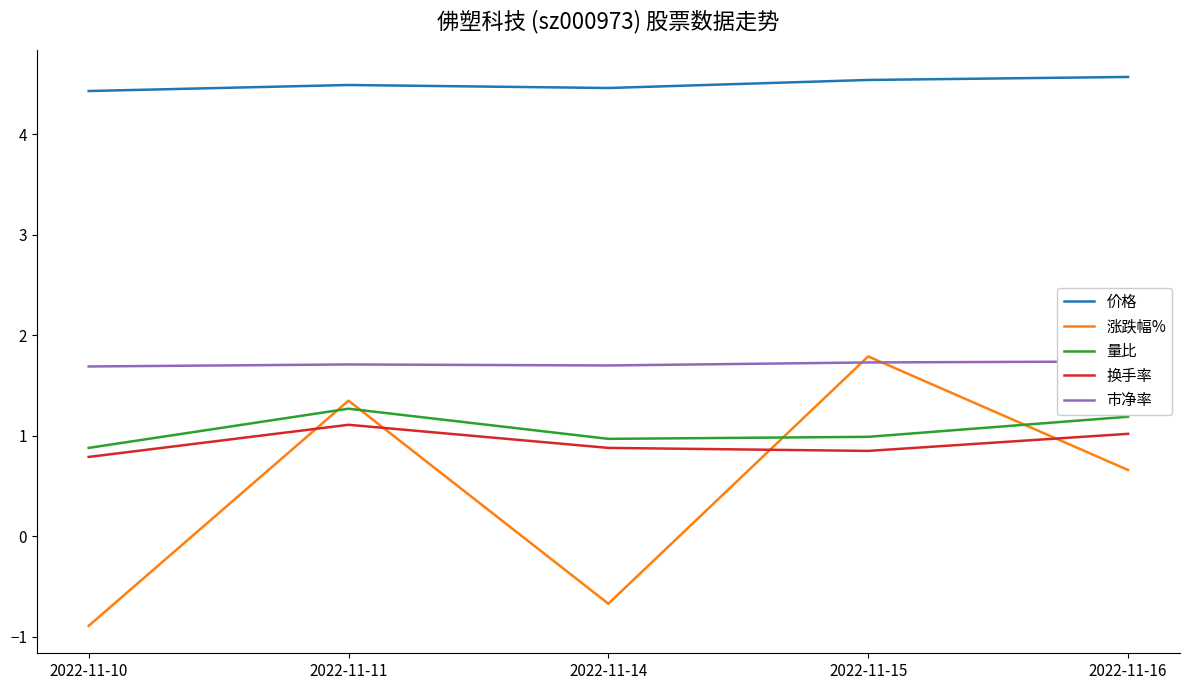

Does the chart have visible grid lines?

No